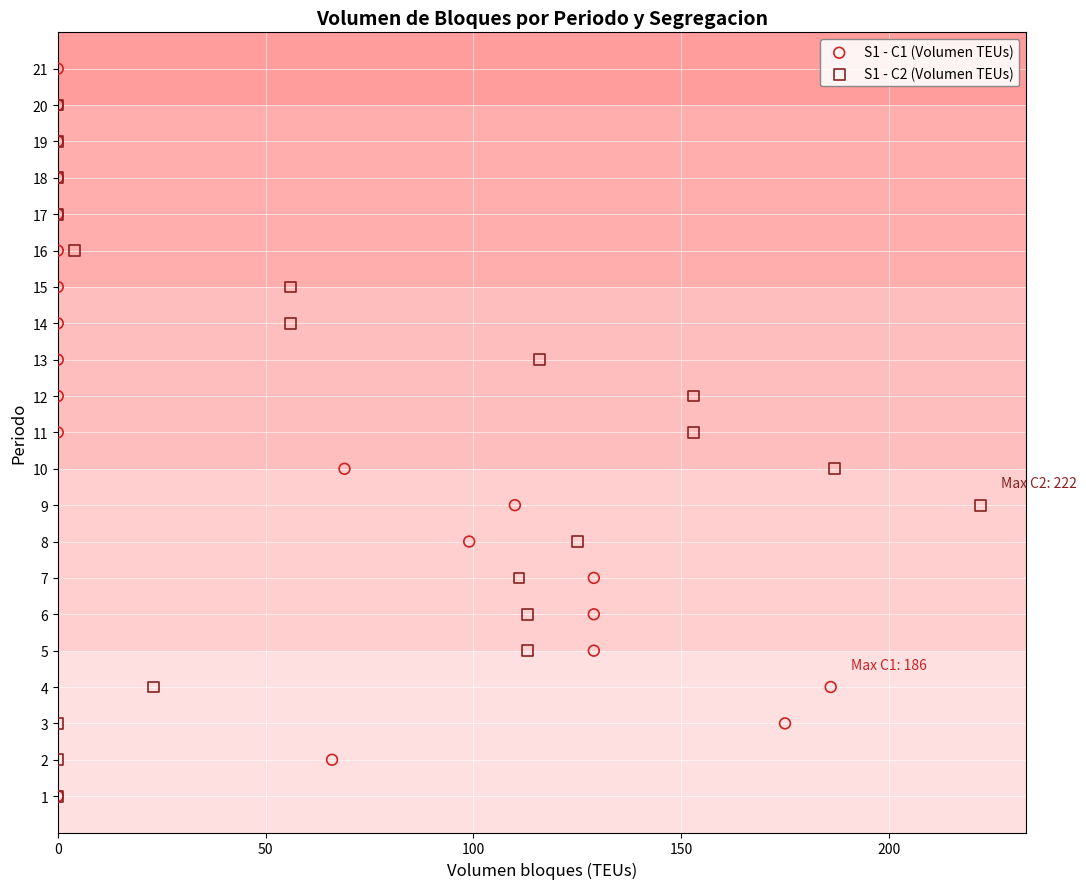

Which series contains the highest Y value?

S1 - C1 (Volumen TEUs)